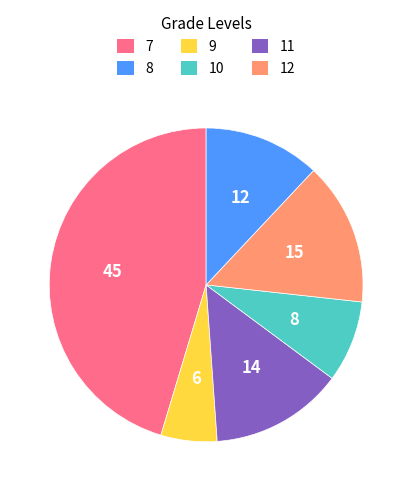

How many slices are in this pie chart?

6